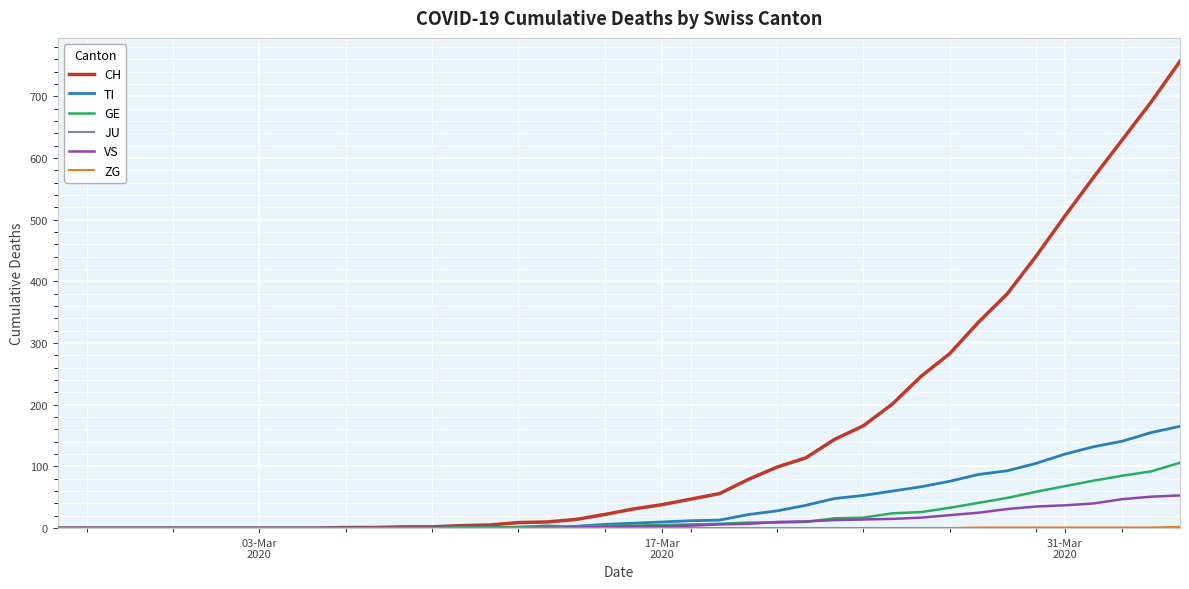

Which series has the largest total across all categories?

CH